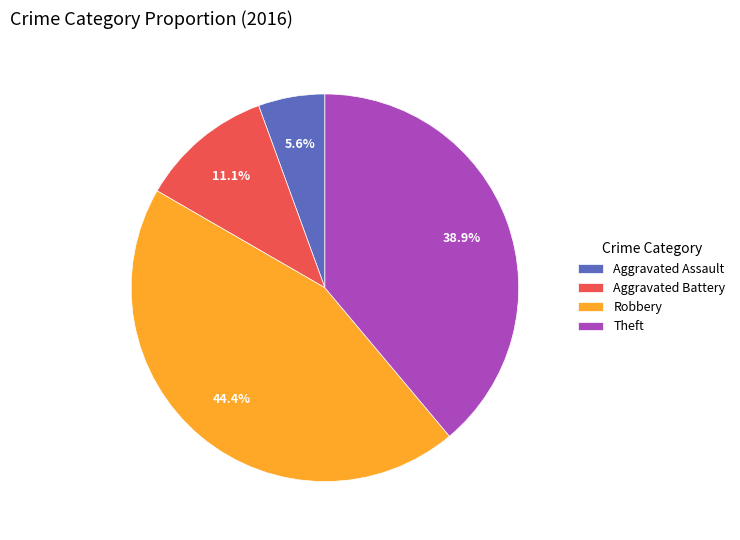

Approximately how many times larger is the value at Aggravated Assault compared to Aggravated Battery?

0.5